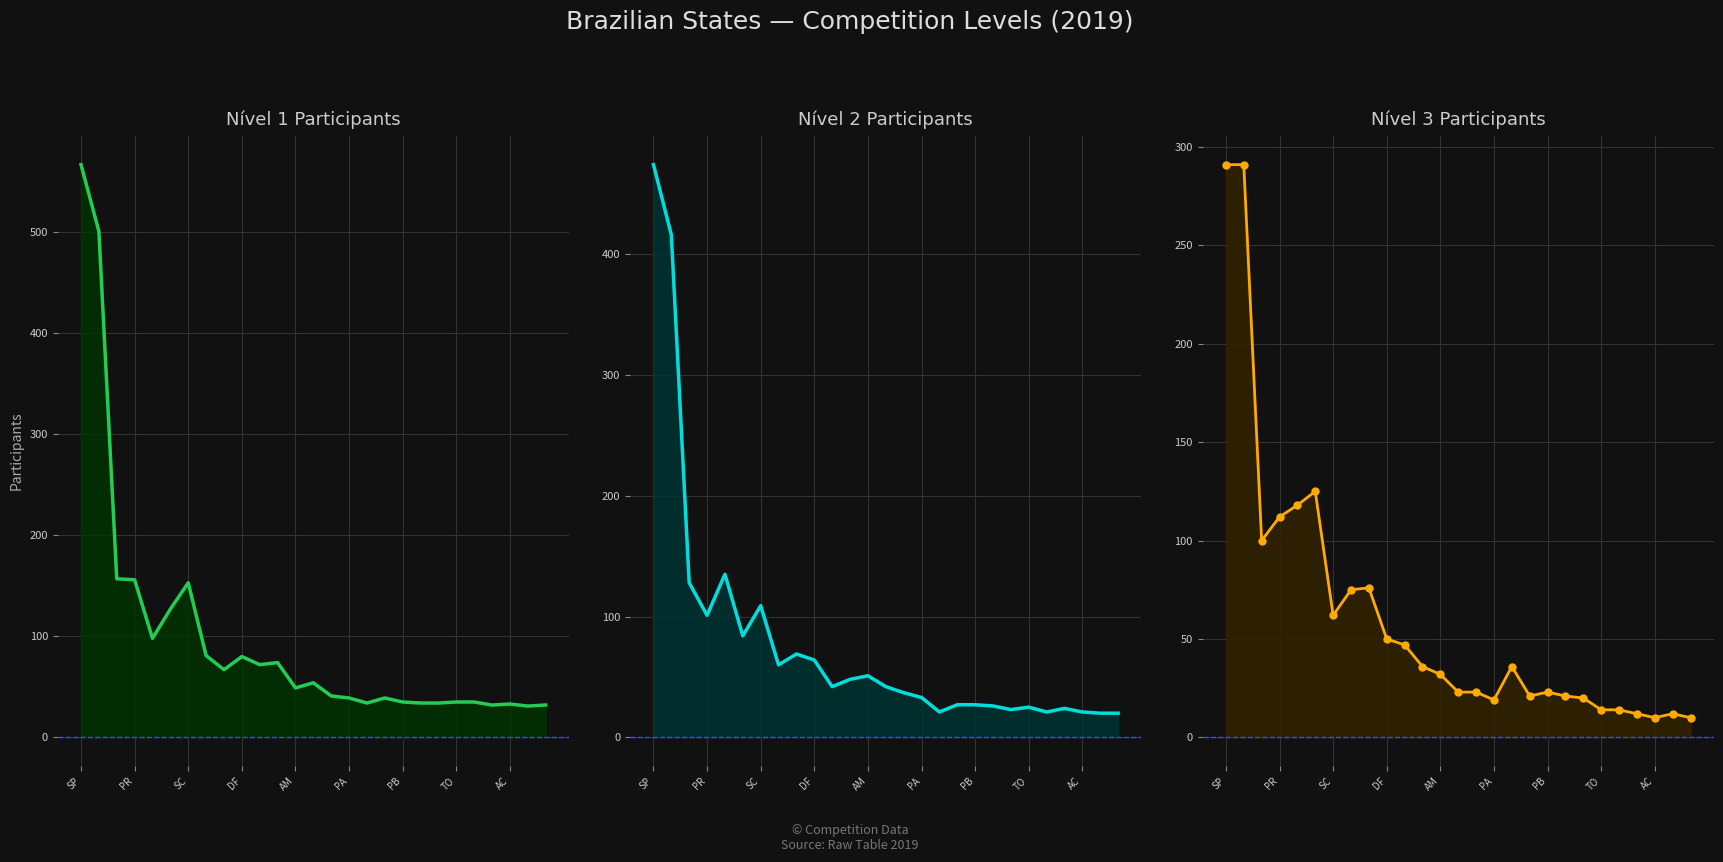

Reading right to left, transcribe all the data shown in this chart.

Nivel 1: 32	31	33	32	35	35	34	34	35	39	34	39	41	54	49	74	72	80	67	81	153	127	98	156	157	501	567
Nivel 2: 20	20	21	24	21	25	23	26	27	27	21	33	37	42	51	48	42	64	69	60	109	84	135	101	128	416	474
Nivel 3: 10	12	10	12	14	14	20	21	23	21	36	19	23	23	32	36	47	50	76	75	62	125	118	112	100	291	291